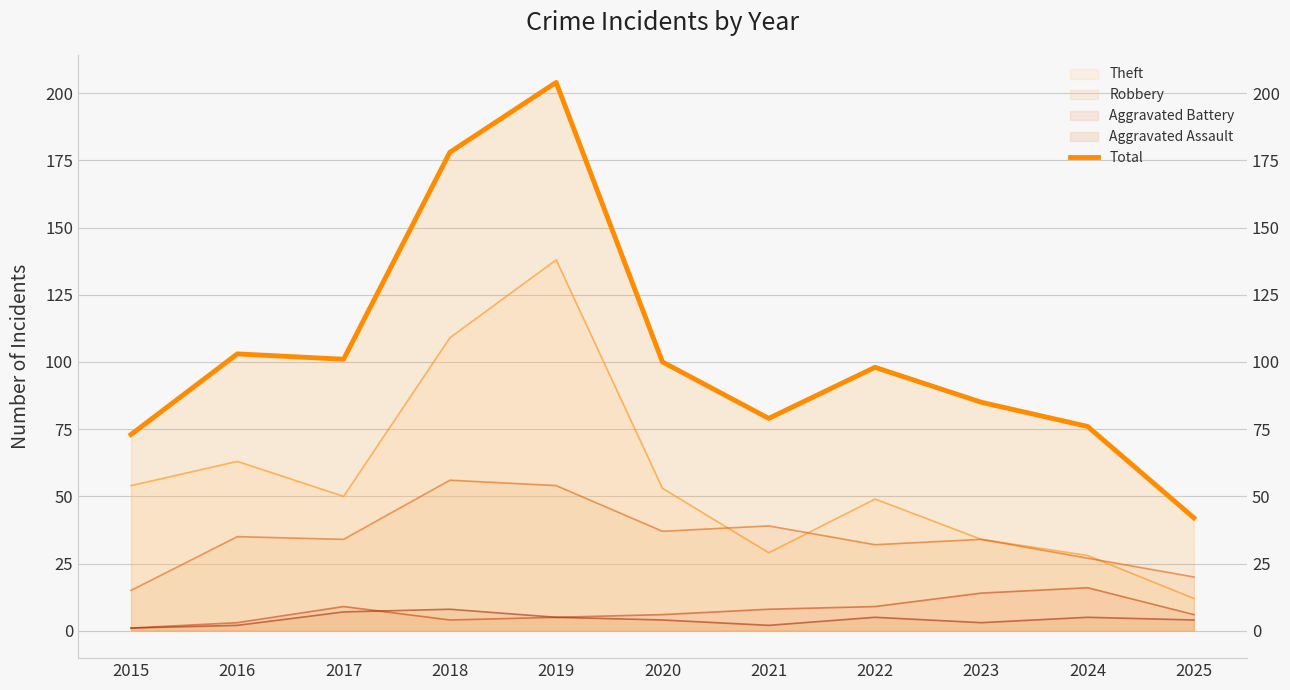

How many points are lower than both their immediate neighbors (excluding endpoints)?

2